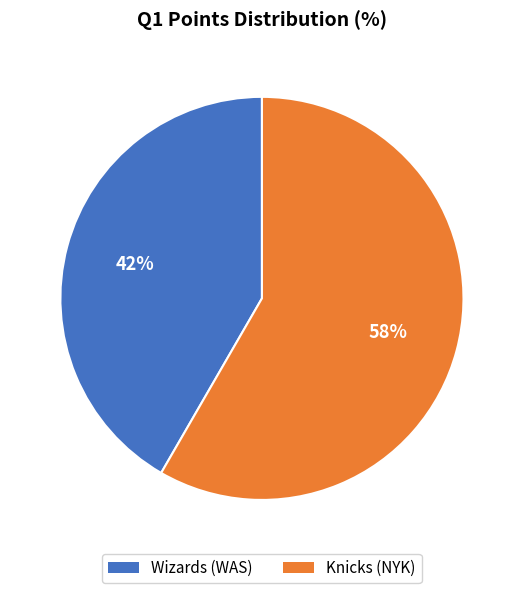

Which slice is the largest?

Knicks (NYK)